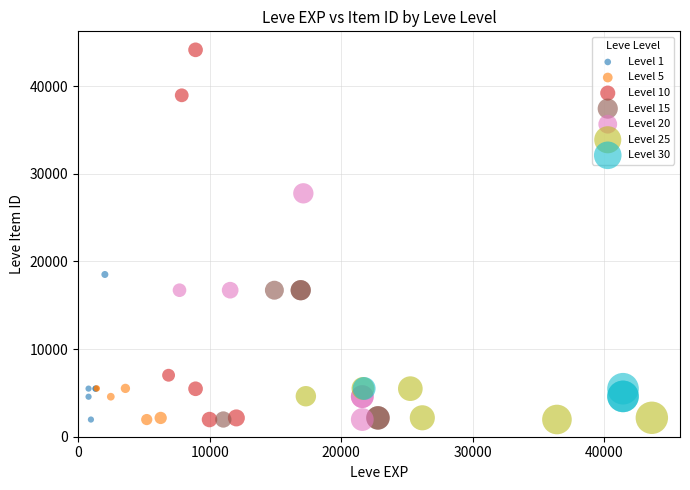

What are all the series names shown in the legend?

Level 1, Level 5, Level 10, Level 15, Level 20, Level 25, Level 30